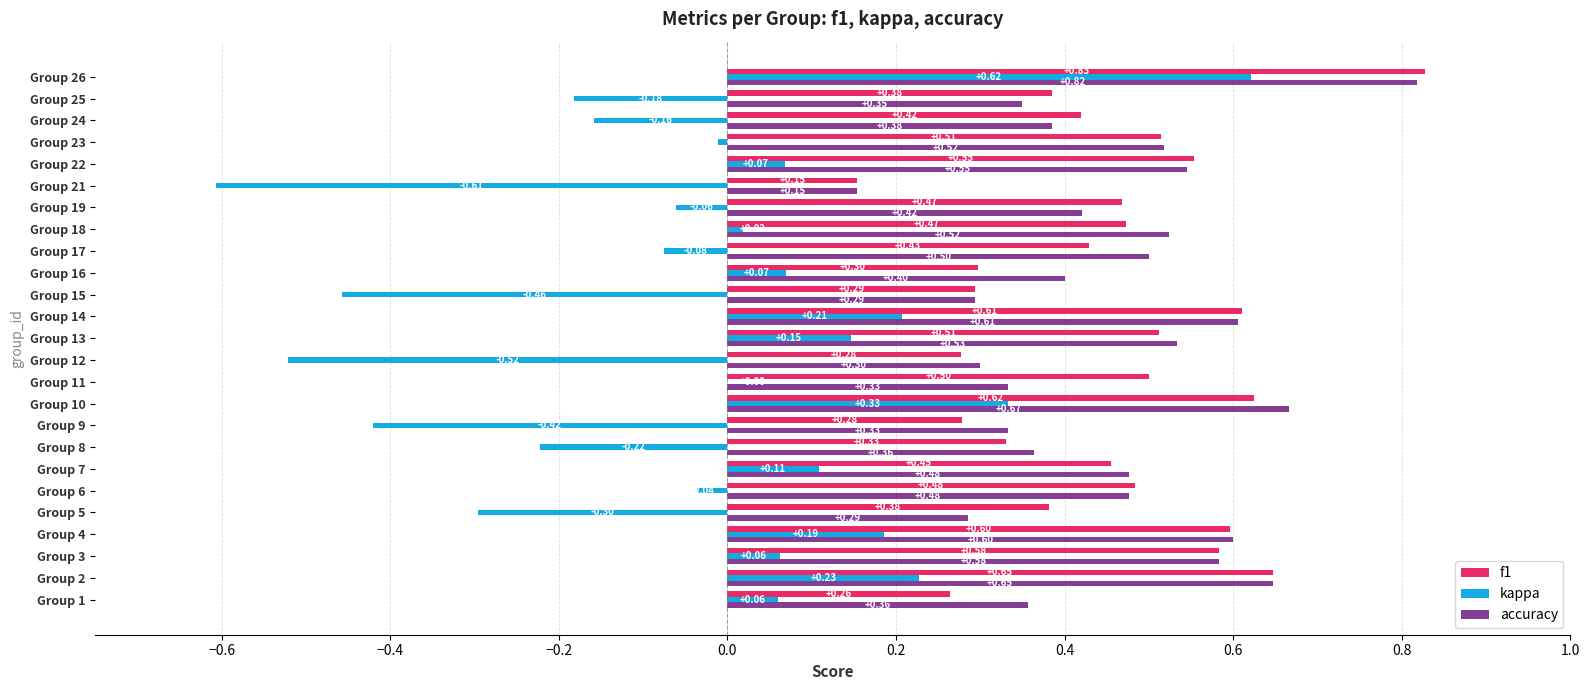

At which category is the sum across all series the highest?

Group 26